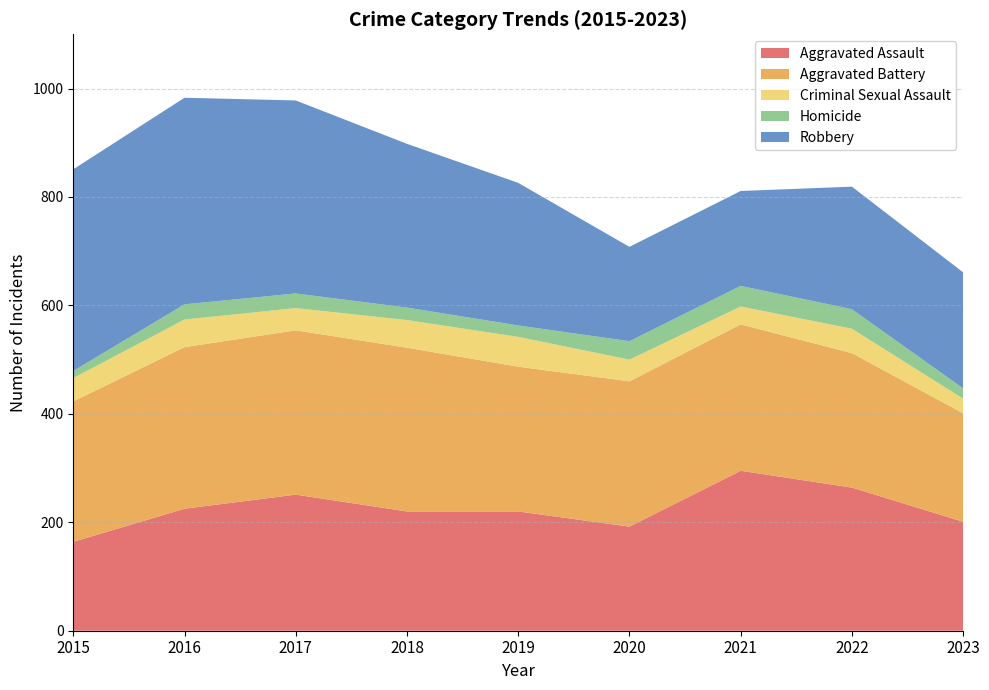

Reading left to right, what are all the values shown in this chart?

Aggravated Assault: 2015=164	2016=225	2017=251	2018=220	2019=220	2020=192	2021=295	2022=264	2023=201
Aggravated Battery: 2015=259	2016=298	2017=303	2018=302	2019=267	2020=268	2021=270	2022=248	2023=200
Criminal Sexual Assault: 2015=43	2016=51	2017=41	2018=51	2019=55	2020=40	2021=33	2022=45	2023=27
Homicide: 2015=13	2016=28	2017=27	2018=23	2019=21	2020=34	2021=38	2022=36	2023=19
Robbery: 2015=372	2016=381	2017=356	2018=302	2019=263	2020=174	2021=175	2022=226	2023=214